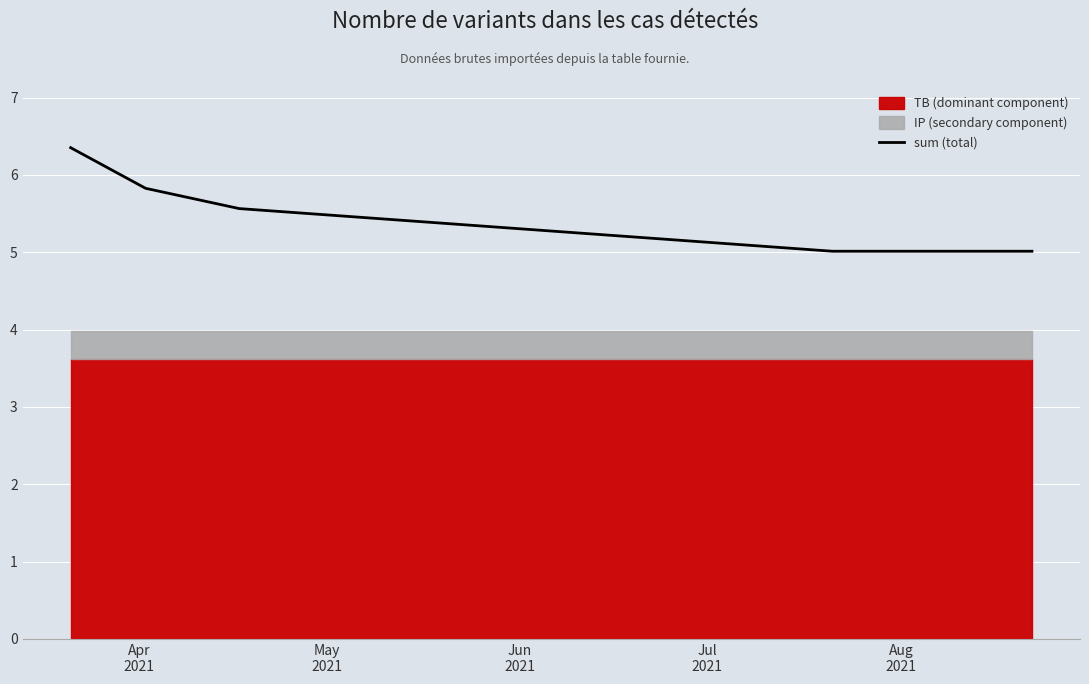

What is the highest value of the sum (total) series?

6.4